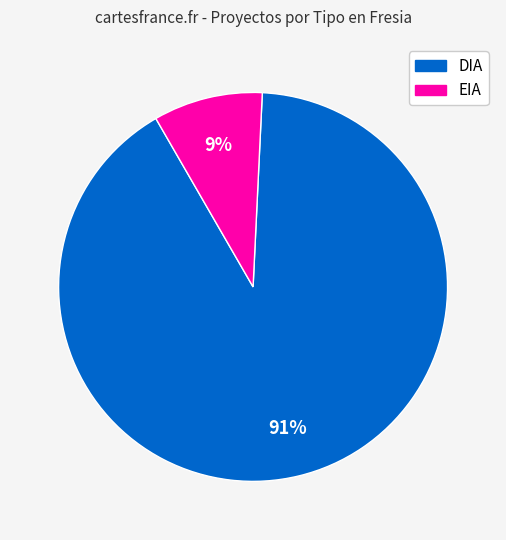

To the nearest percent, what is the difference between the largest and smallest slice percentages?

82%